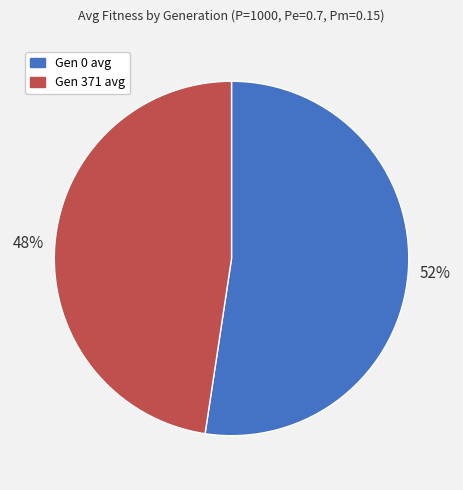

To the nearest percent, what is the combined percentage of Gen 0 avg and Gen 371 avg?

100%